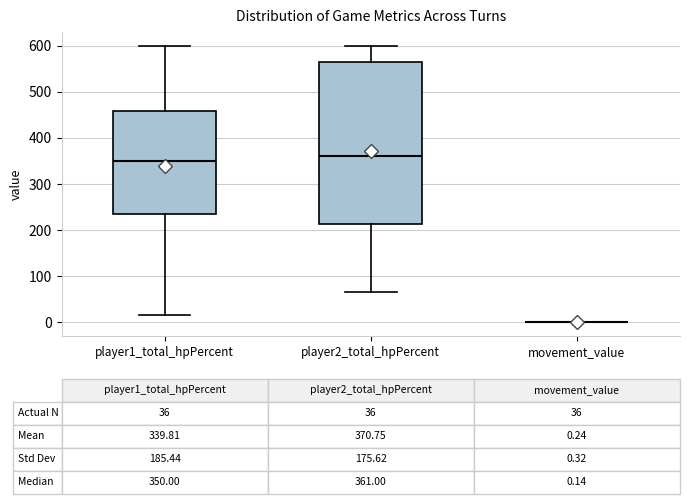

Which box is the tallest, from its lower edge to its upper edge?

player2_total_hpPercent